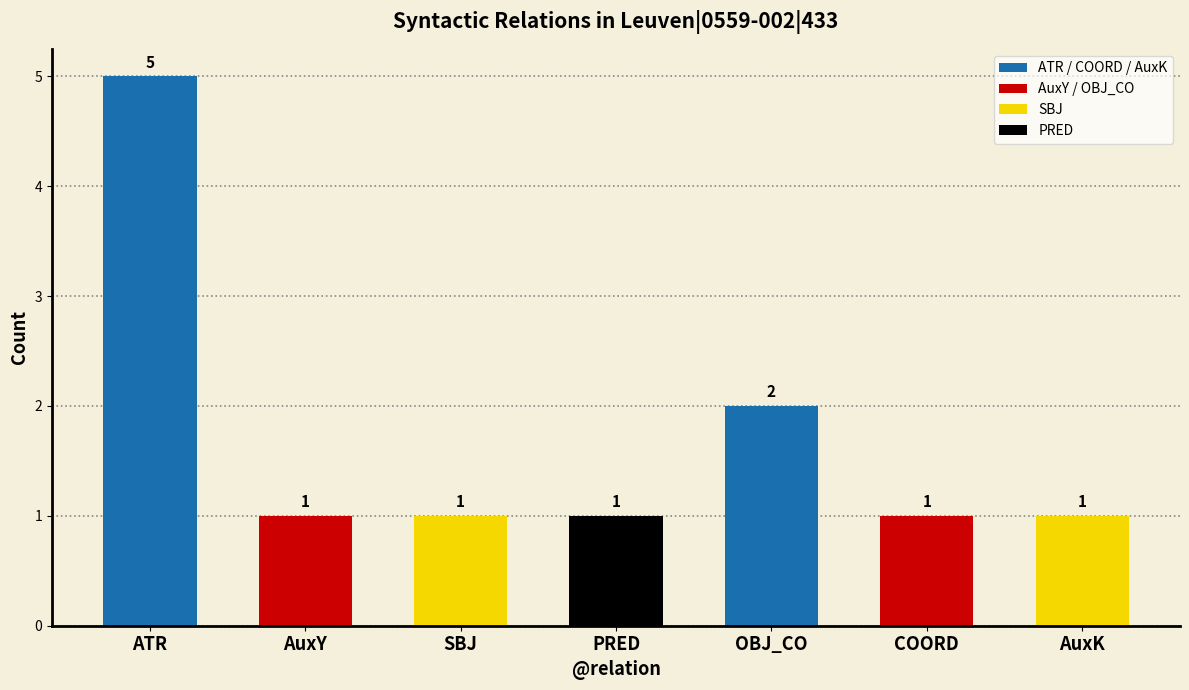

What is the sum of all values?

12